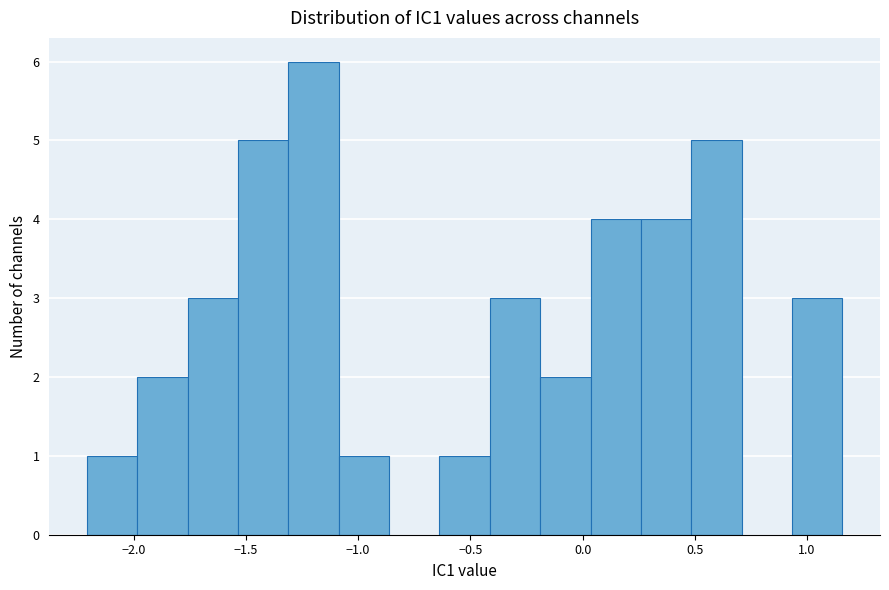

Reading left to right, list every bar in this chart as the range it spans on the x-axis followed by its height. Neither the bar edges nor the heights are printed on the chart, so give them approximately, as read against the axes.

-2.20 to -2.00: 1
-2.00 to -1.75: 2
-1.75 to -1.55: 3
-1.55 to -1.30: 5
-1.30 to -1.10: 6
-1.10 to -0.85: 1
-0.85 to -0.65: 0
-0.65 to -0.40: 1
-0.40 to -0.20: 3
-0.20 to 0.05: 2
0.05 to 0.25: 4
0.25 to 0.50: 4
0.50 to 0.70: 5
0.70 to 0.95: 0
0.95 to 1.15: 3